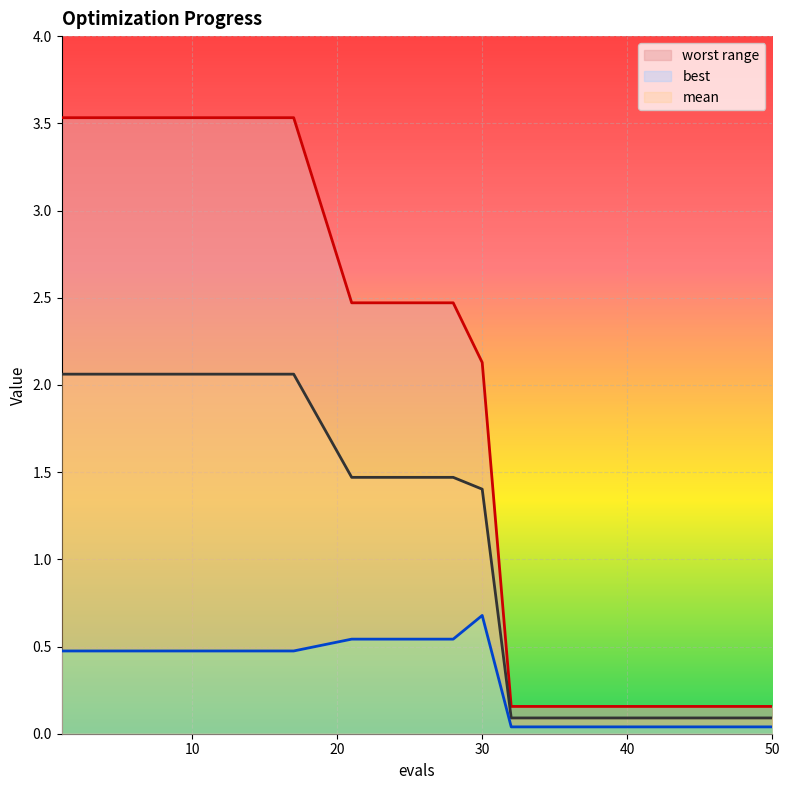

Reading left to right, list all the values displayed in this chart.

mean: 2.1	2.1	2.1	2.1	2.1	1.5	1.5	1.5	1.4	0.1	0.1	0.1	0.1	0.1	0.1	0.1	0.1	0.1	0.1	0.1
best: 0.5	0.5	0.5	0.5	0.5	0.5	0.5	0.5	0.7	0.0	0.0	0.0	0.0	0.0	0.0	0.0	0.0	0.0	0.0	0.0
worst: 3.5	3.5	3.5	3.5	3.5	2.5	2.5	2.5	2.1	0.2	0.2	0.2	0.2	0.2	0.2	0.2	0.2	0.2	0.2	0.2